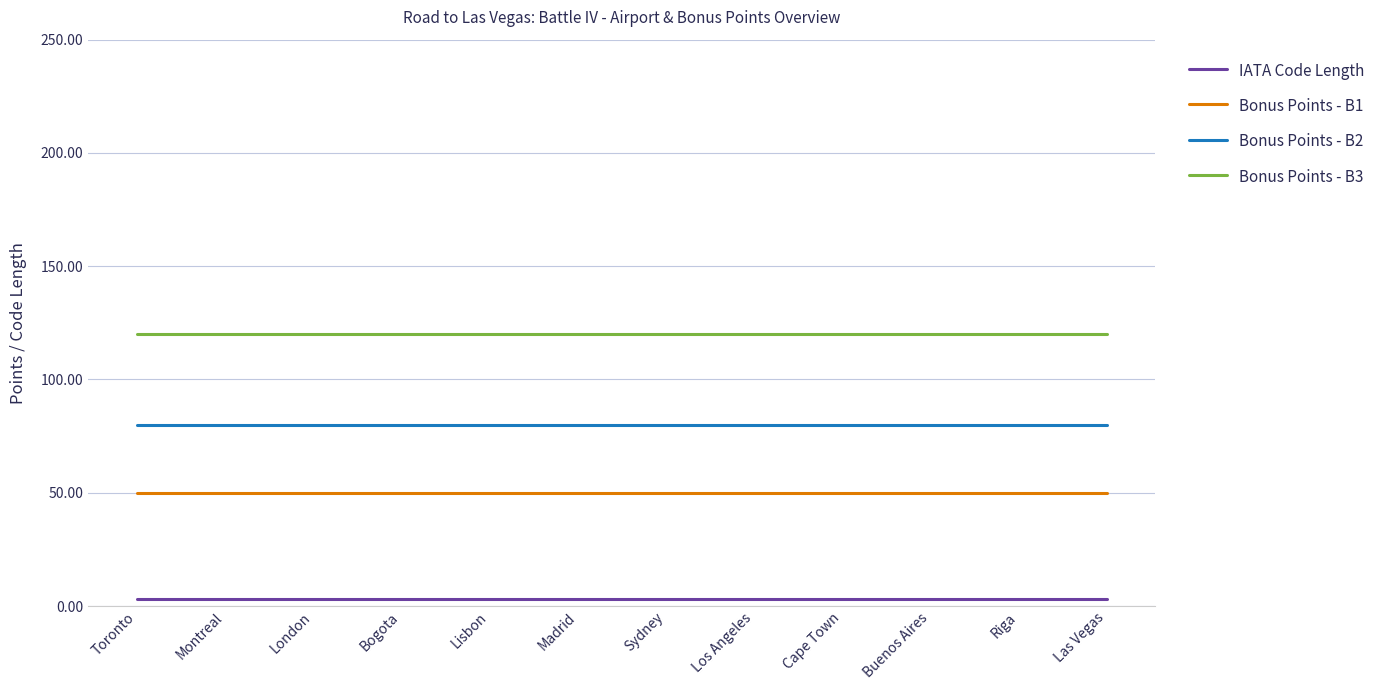

What is the sum of all Bonus Points - B2 values?

960